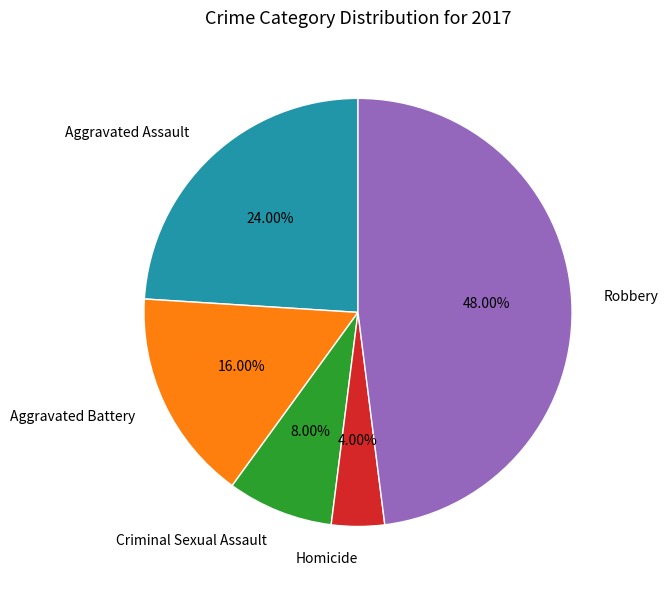

Is there a majority slice in this chart?

No